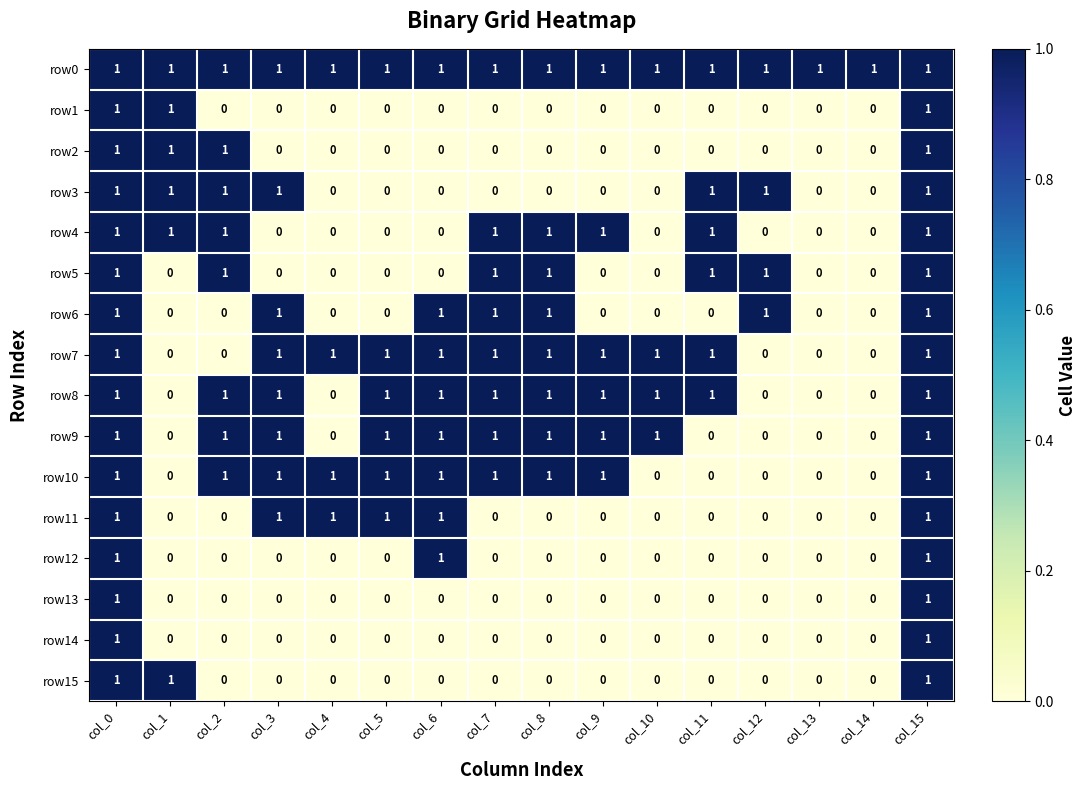

How many row14 values are between 0 and 1?

16